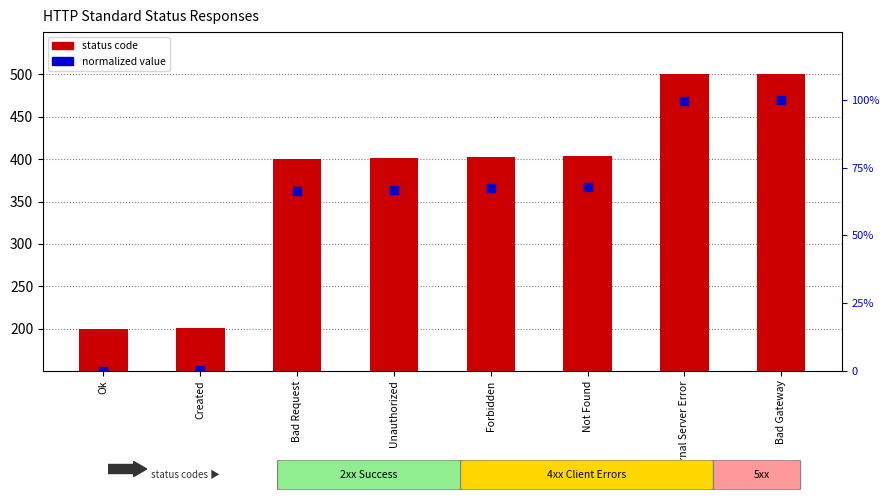

At how many categories does at least one series exceed 14?

8